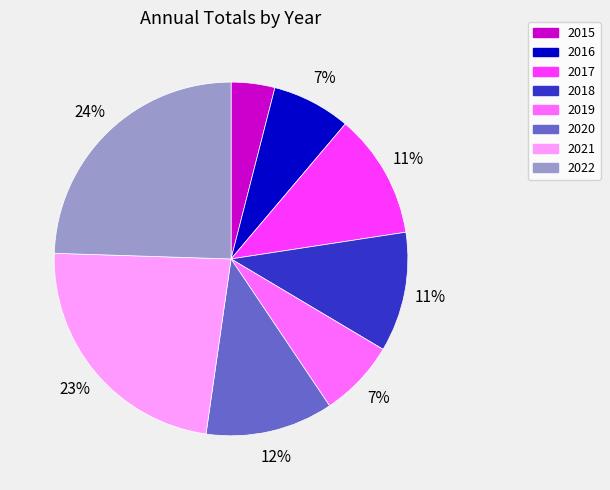

Between 2018 and 2016, which is larger?

2018